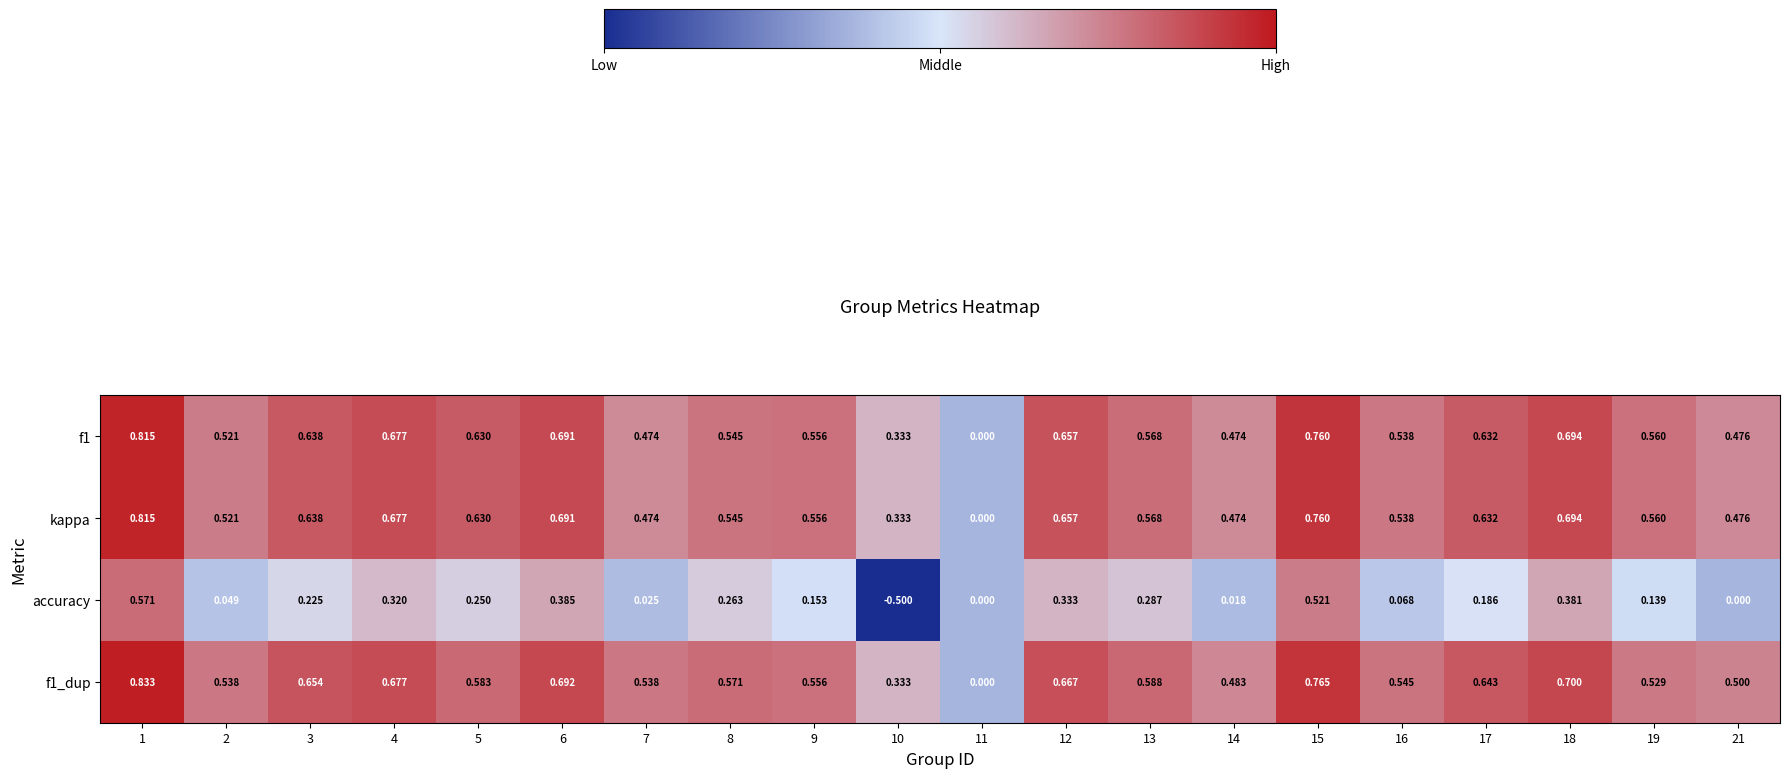

What is the total value across all series at 9?

1.8